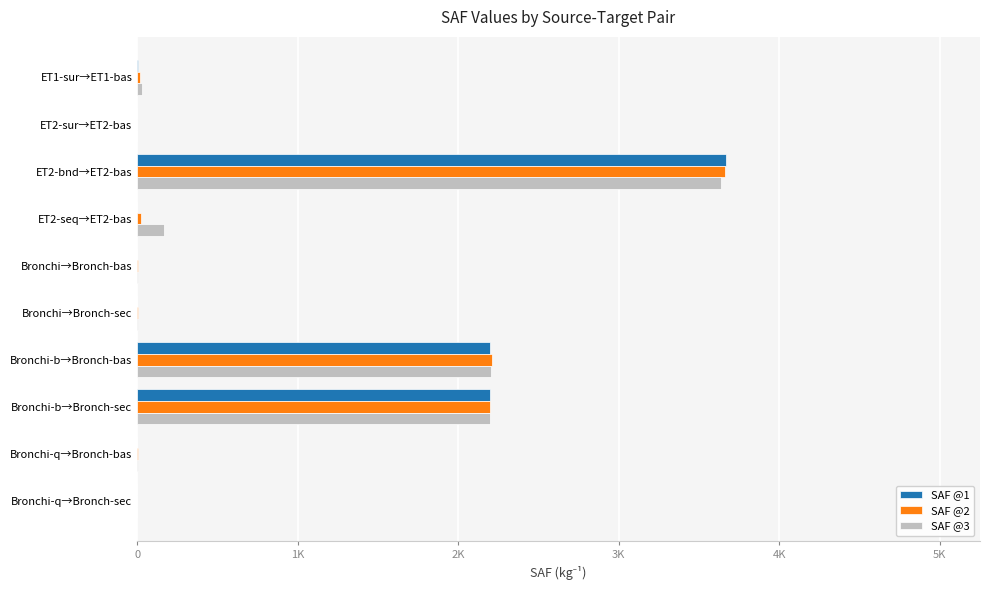

What are all the series names shown in the legend?

SAF @1, SAF @2, SAF @3